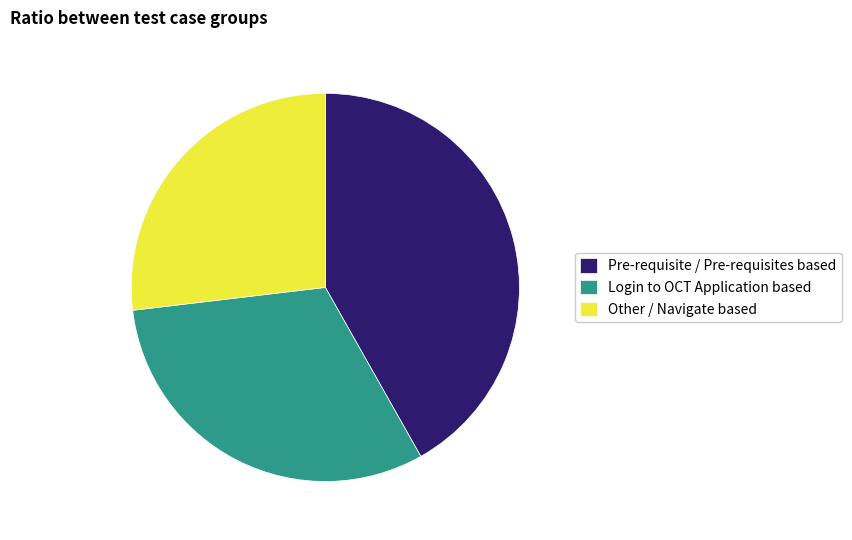

Is there any slice that represents more than half of the pie?

No